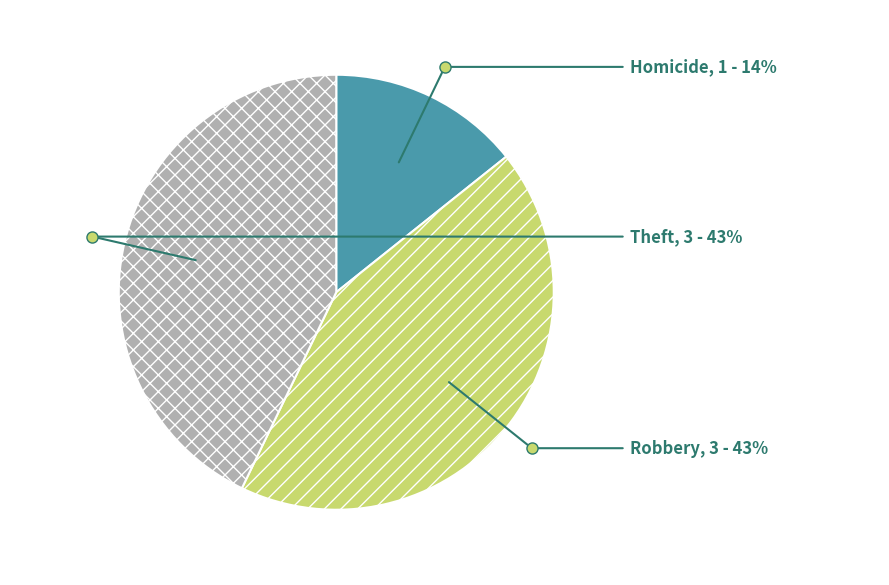

What is the ratio of the value at Homicide to the value at Robbery?

0.3